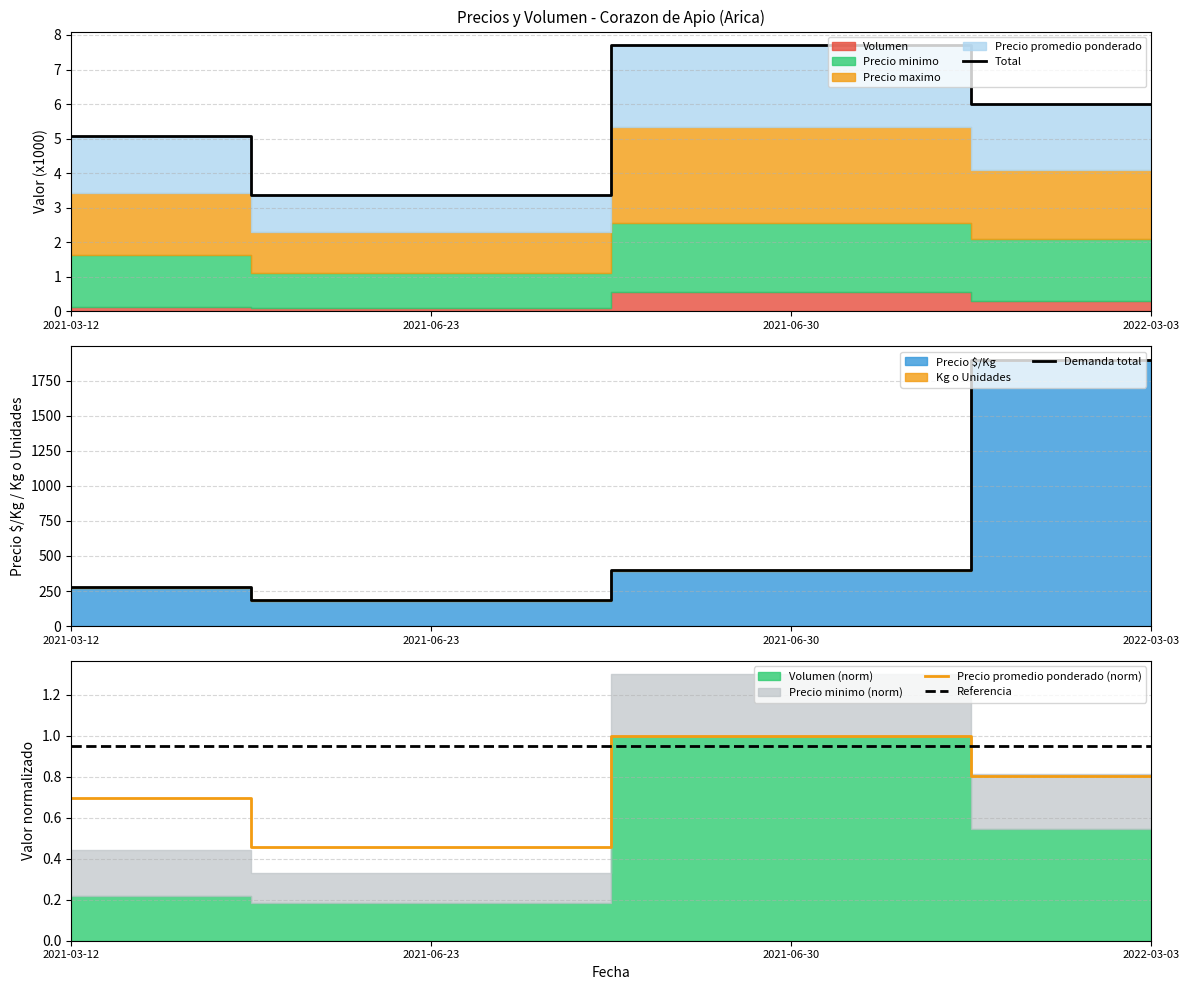

At which category does Precio promedio ponderado (norm) reach its first local valley?

2021-06-23